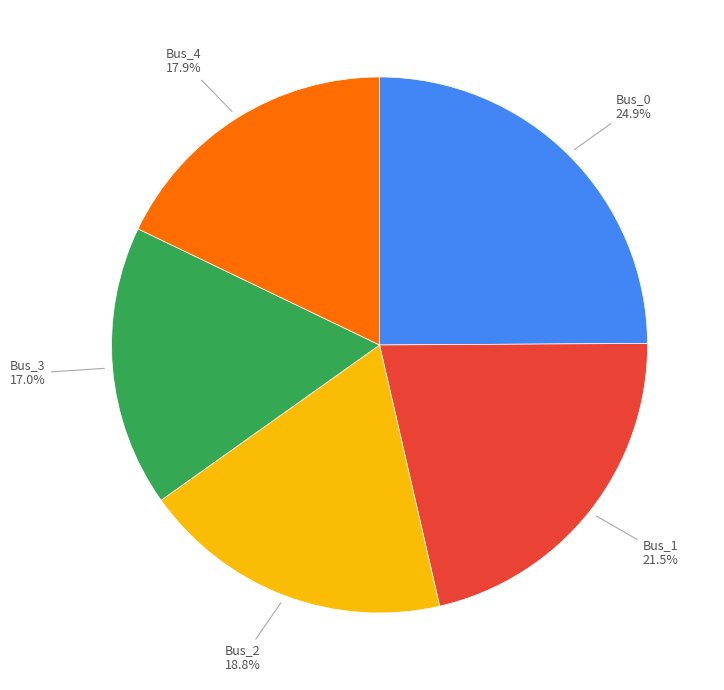

Is there a majority slice in this chart?

No